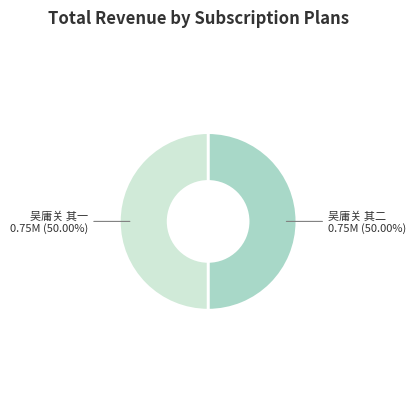

Approximately how many times larger is the value at 吴庸关 其二 compared to 吴庸关 其一?

1.0